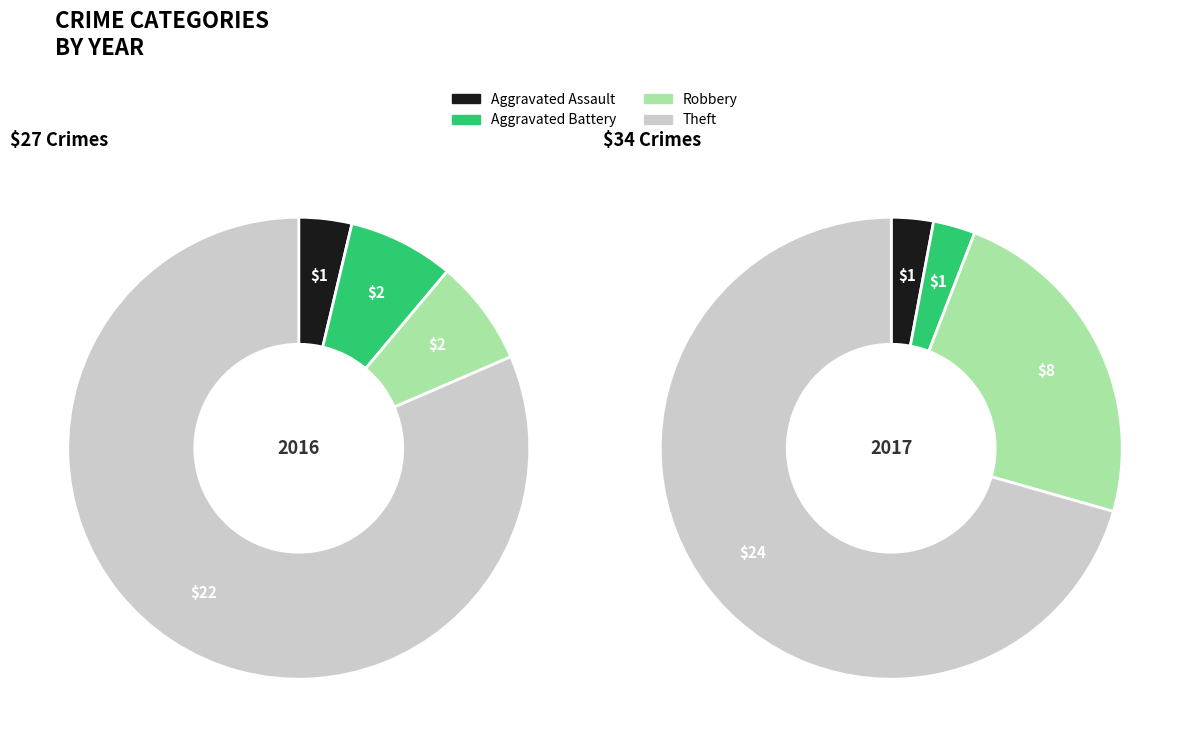

Does any single category account for the majority?

Yes